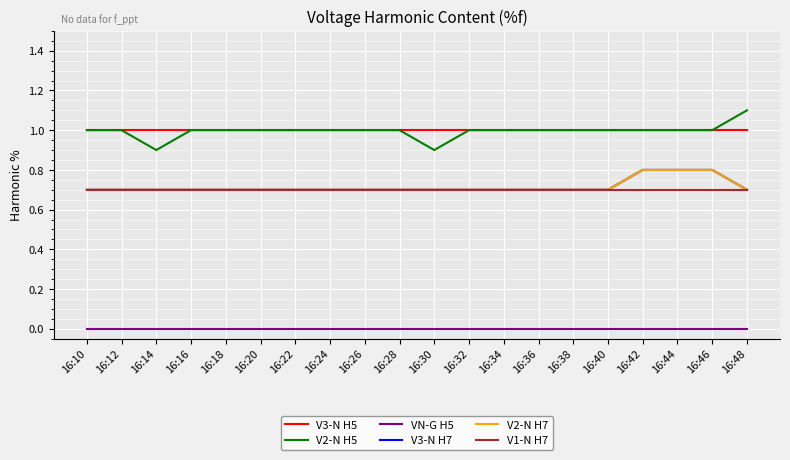

Does the chart display data point markers on the line(s)?

No